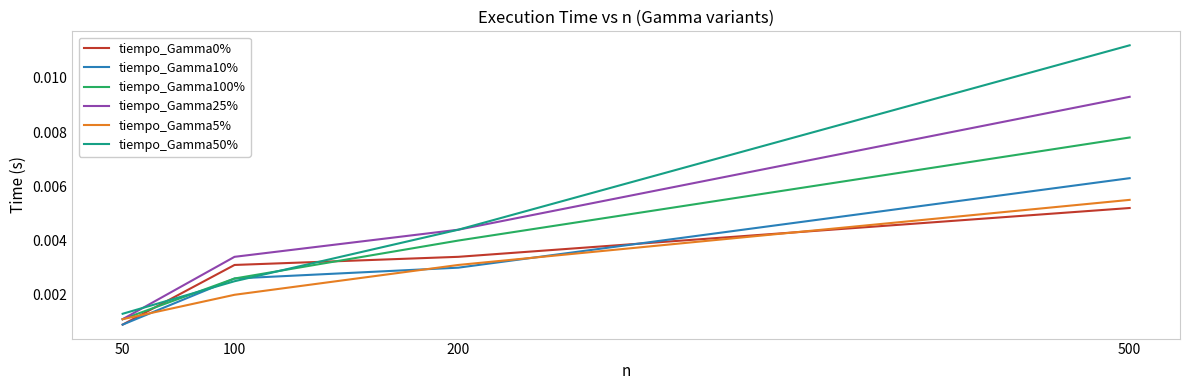

How many tiempo_Gamma0% values are between 0 and 1?

4